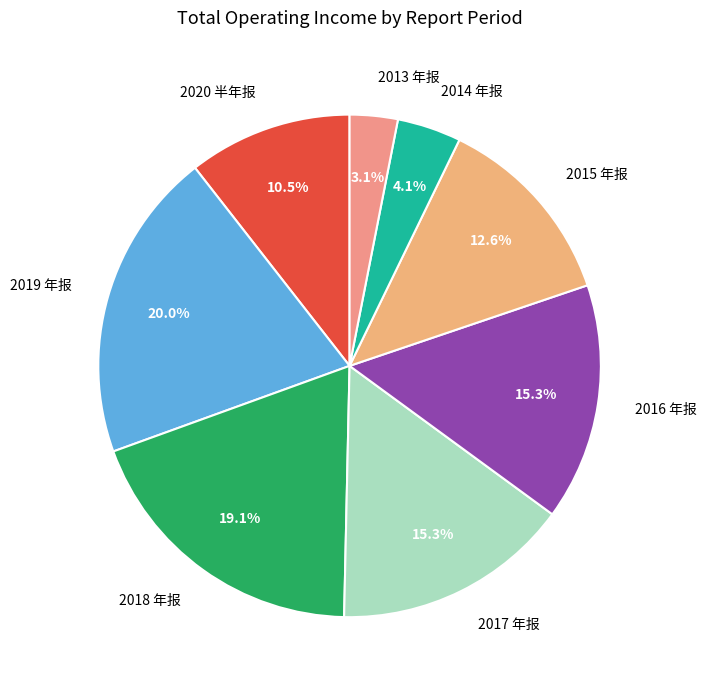

Which has a higher value, 2014 年报 or 2019 年报?

2019 年报